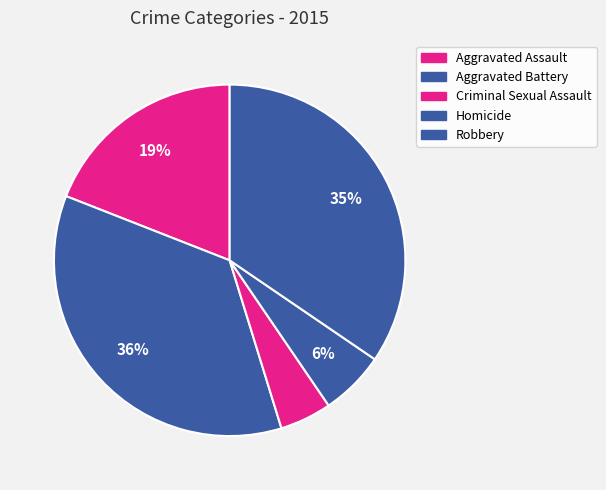

To the nearest percent, what is the combined percentage of Criminal Sexual Assault and Aggravated Battery?

40%